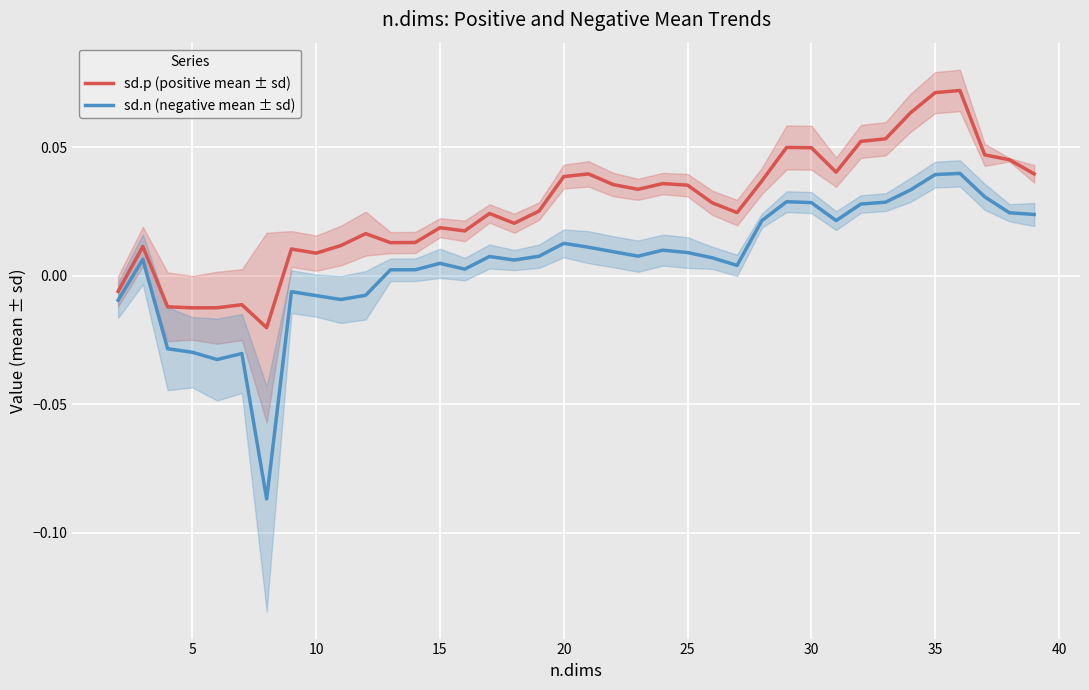

Rank the series by their maximum value, from highest to lowest.

sd.p (positive mean ± sd), sd.n (negative mean ± sd)